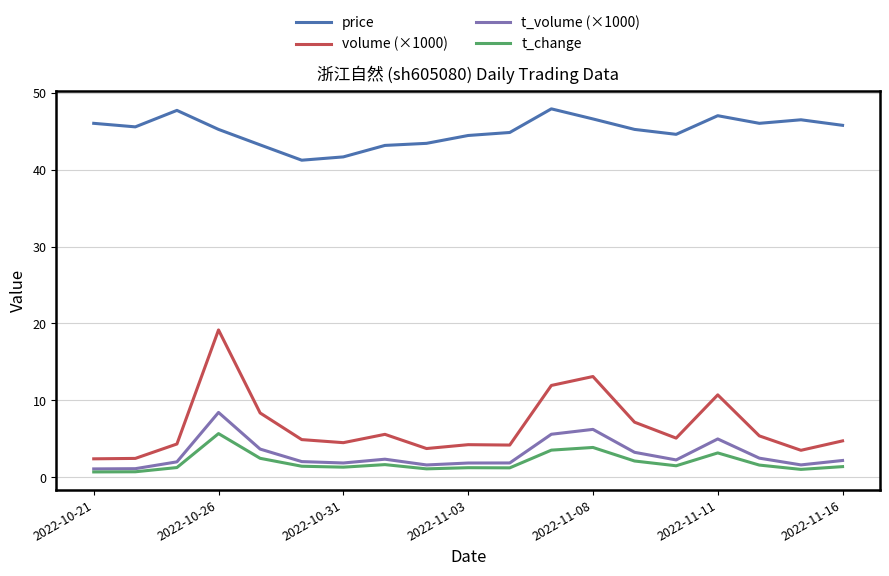

Which series has the largest range (max minus min)?

volume (×1000)